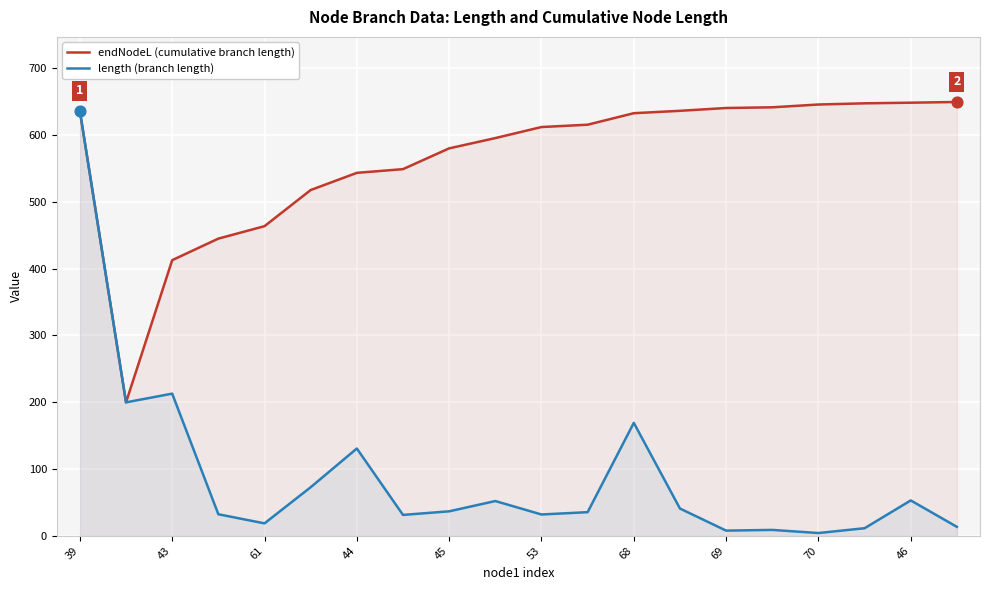

What are all the series names shown in the legend?

endNodeL (cumulative branch length), length (branch length)